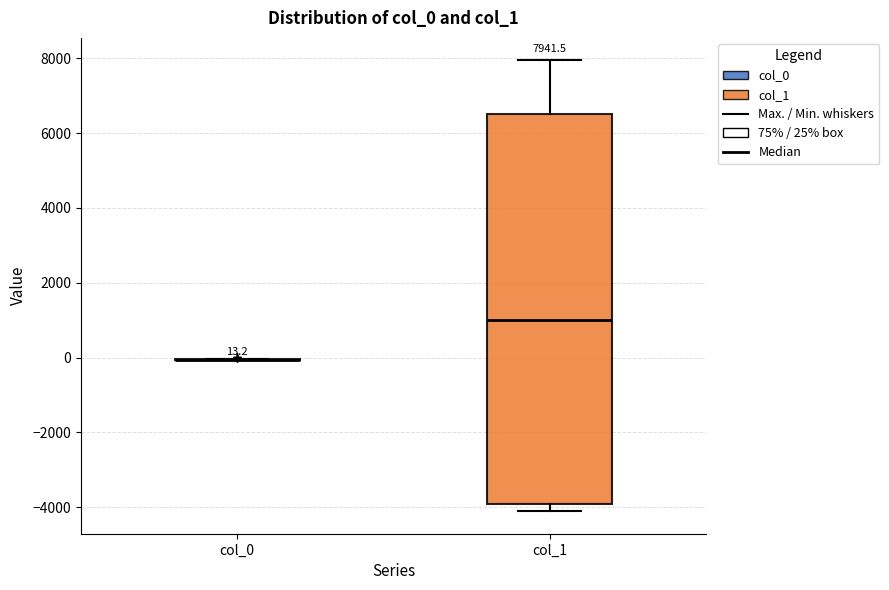

Which box is the tallest, from its lower edge to its upper edge?

col_1